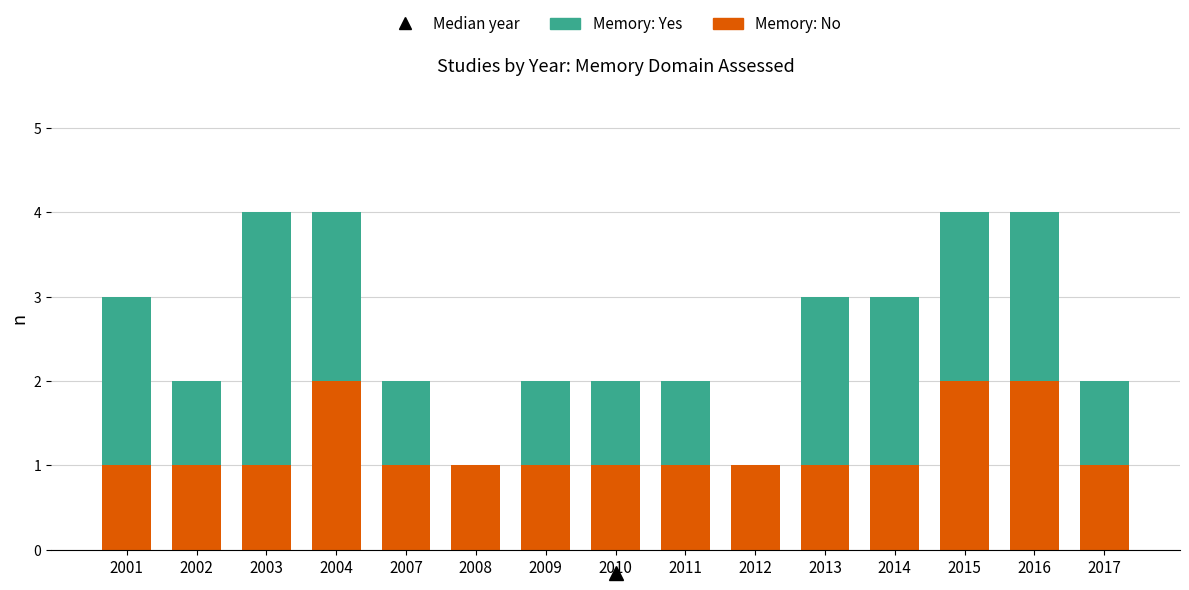

Reading right to left, list the values for the Memory: No series.

2017=1	2016=2	2015=2	2014=1	2013=1	2012=1	2011=1	2010=1	2009=1	2008=1	2007=1	2004=2	2003=1	2002=1	2001=1